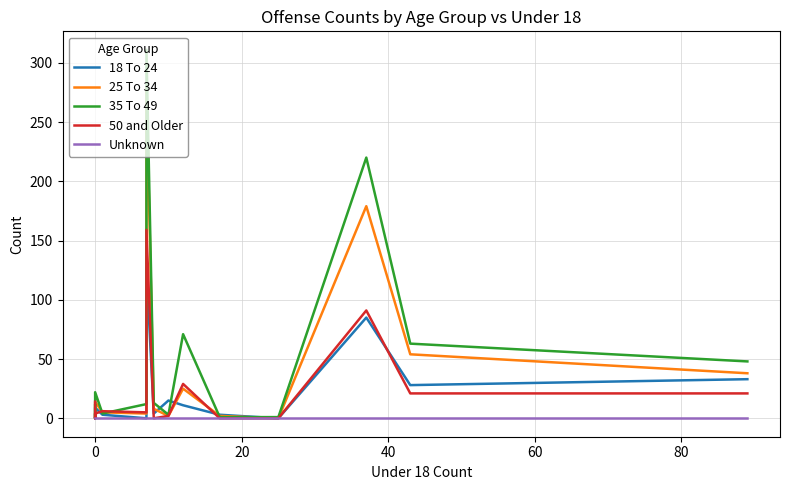

True or false: Unknown and 18 To 24 intersect in this chart.

False